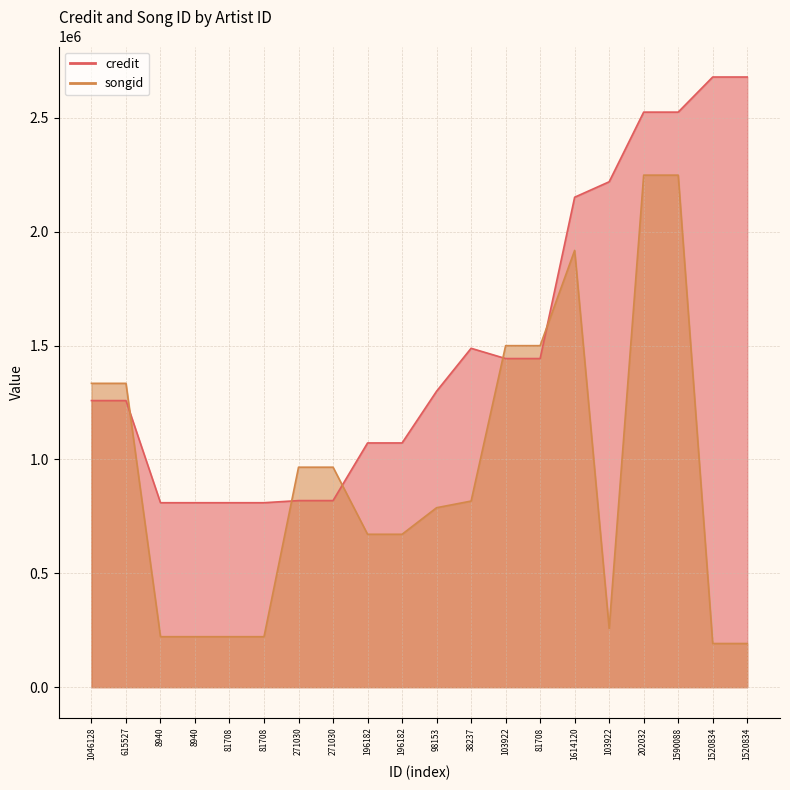

What is the difference between the maximum and second lowest values in the songid series?

2056986